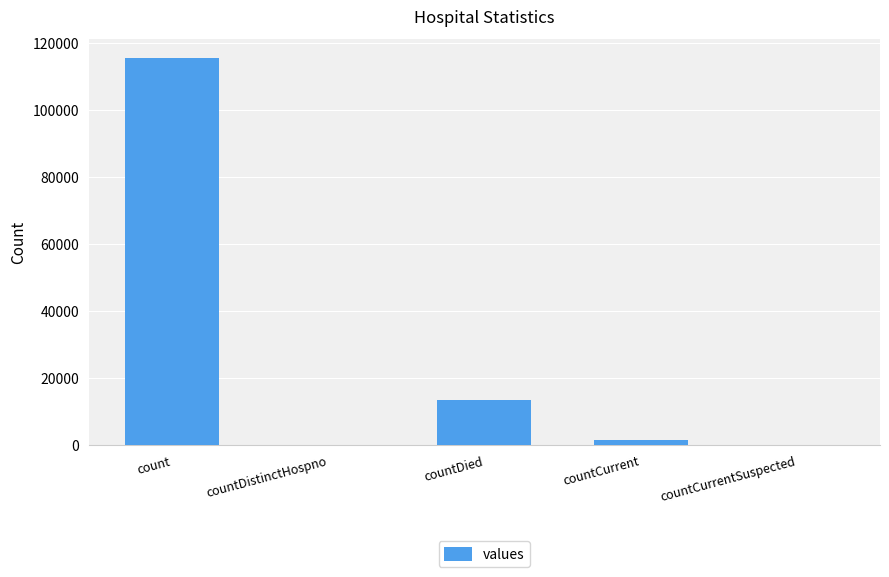

What is the change in value from count to countDistinctHospno?

-115379